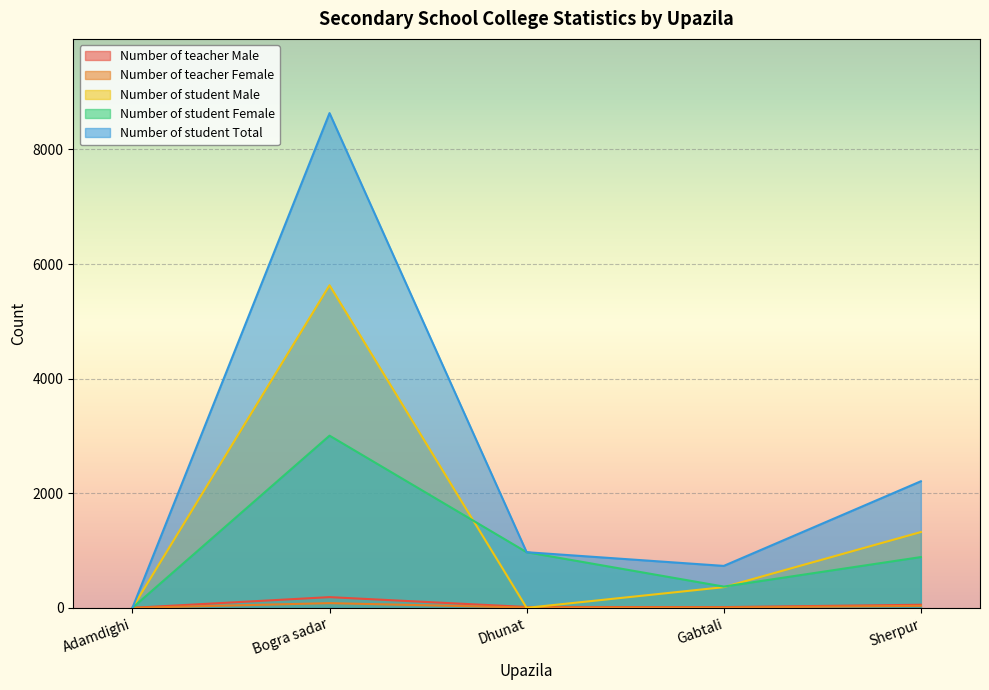

At Dhunat, list the series in order from largest to smallest.

Number of student Female, Number of student Total, Number of teacher Male, Number of teacher Female, Number of student Male